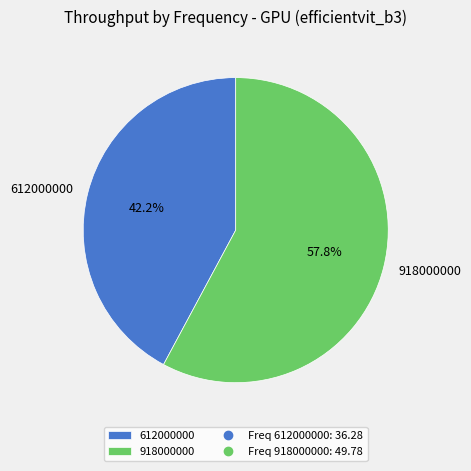

Is the sum of 918000000 and 612000000 greater than half?

Yes